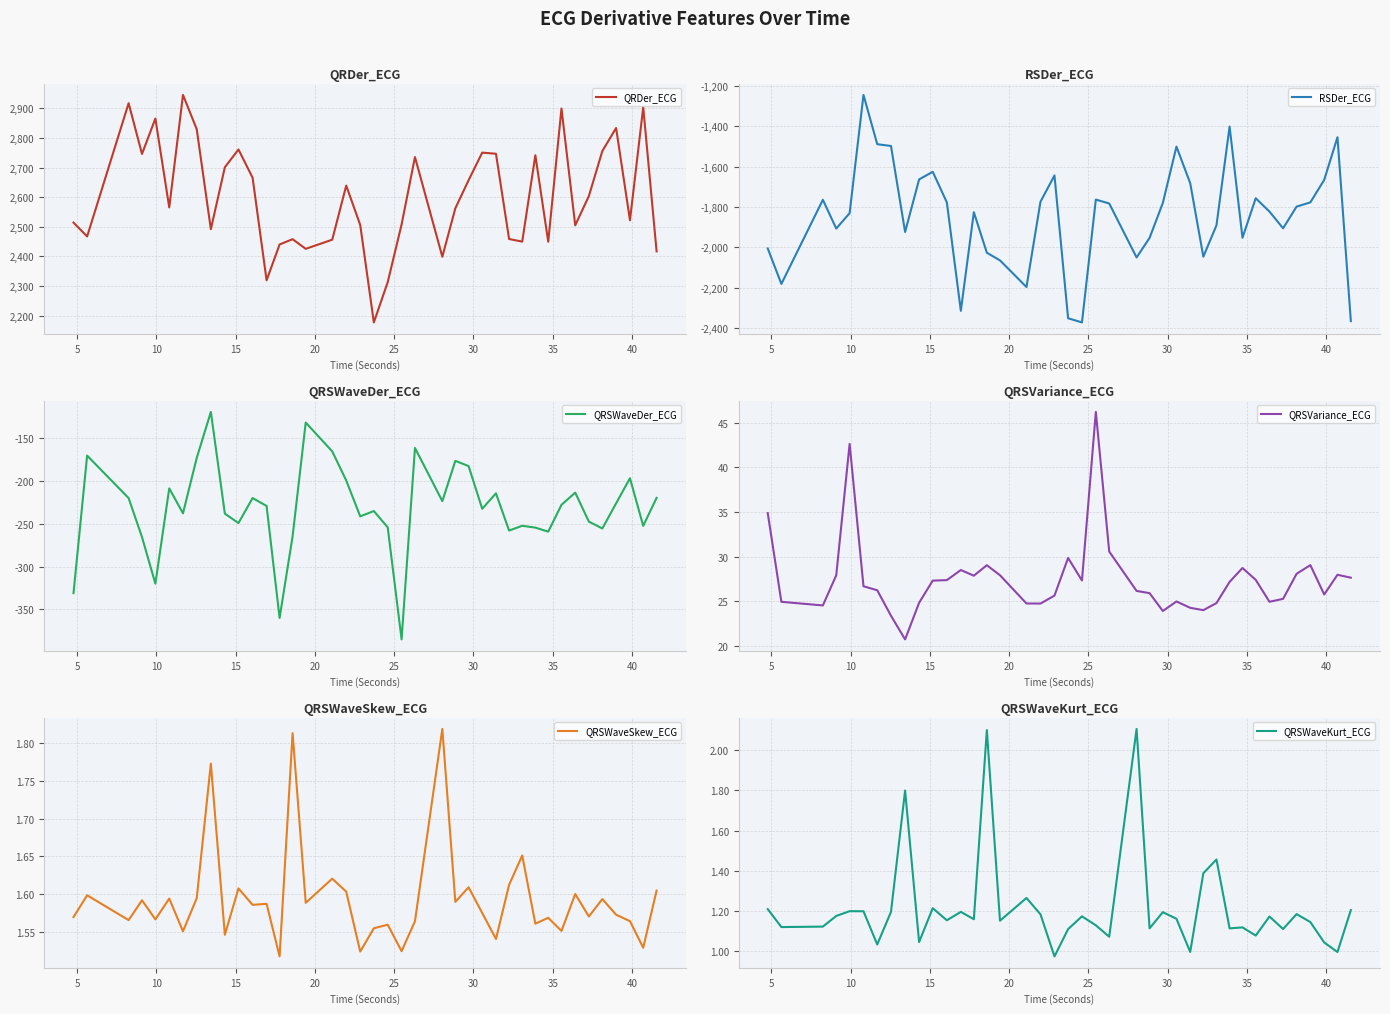

How many categories are shown in the chart?

40